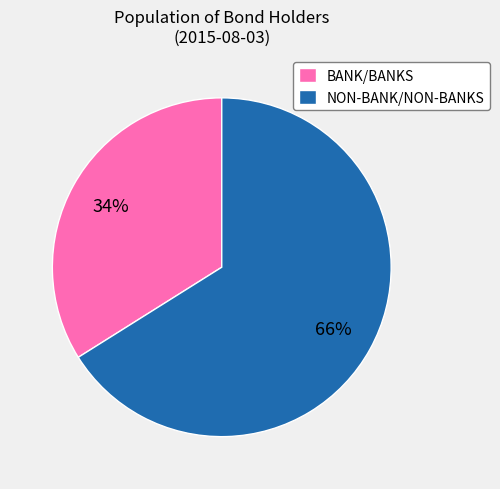

Is NON-BANK/NON-BANKS the majority of the pie?

Yes